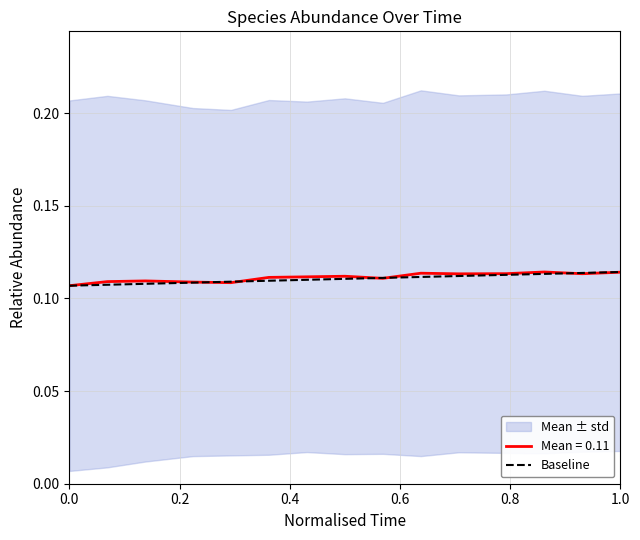

Is it true that Mean = 0.11 equals 0.2 at 0.0?

False